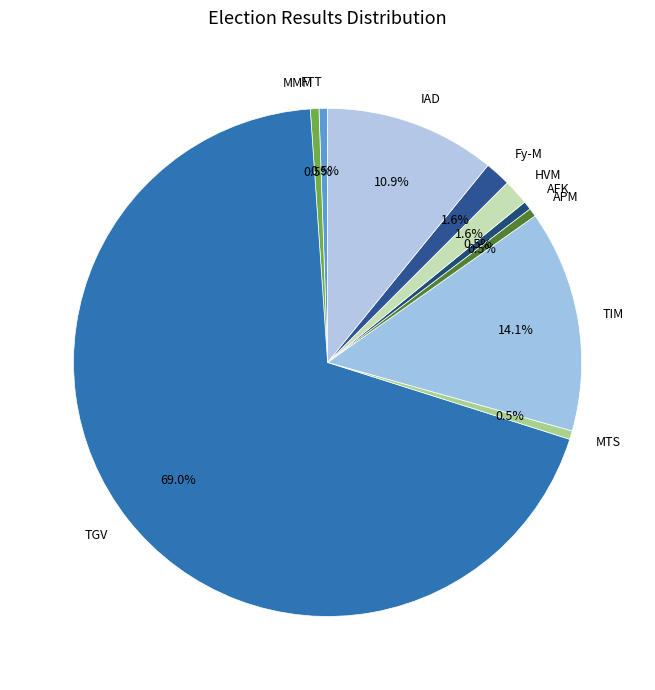

What is the ratio of the value at Fy-M to the value at HVM?

1.0